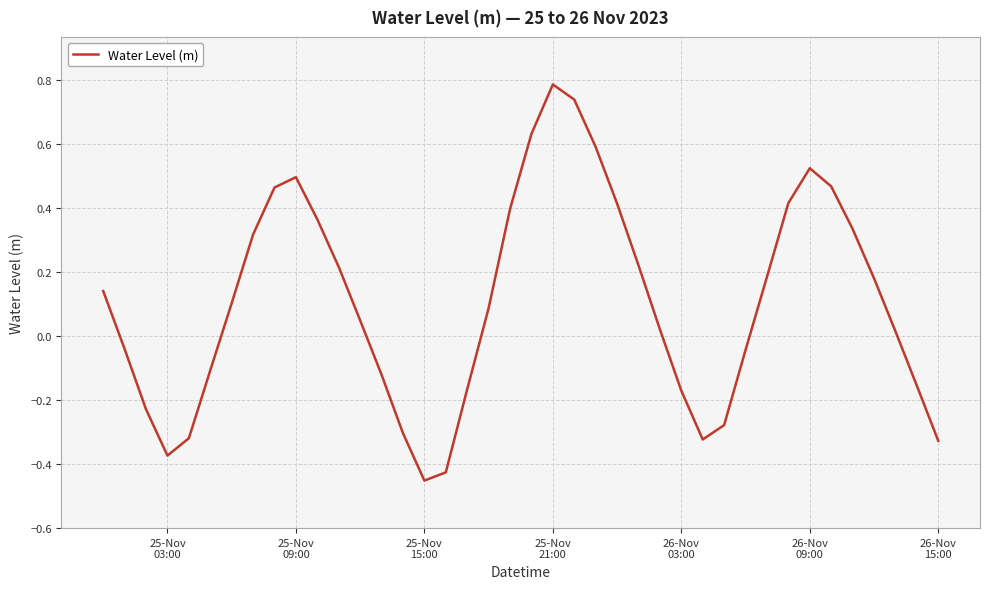

What is the maximum value shown in the chart?

0.8